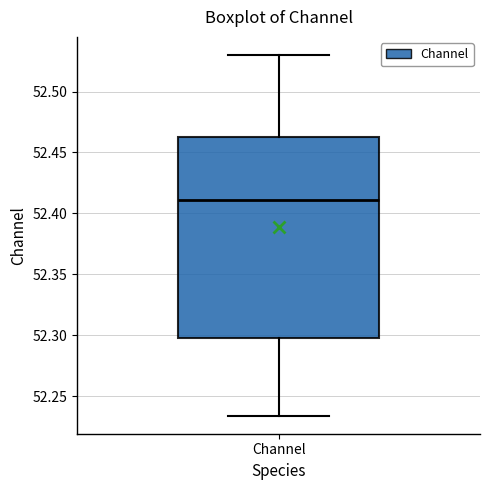

Where does the lower whisker of the box for Channel end on the y-axis? The values are not printed on the chart, so give them approximately, as read against the axis.

52.235